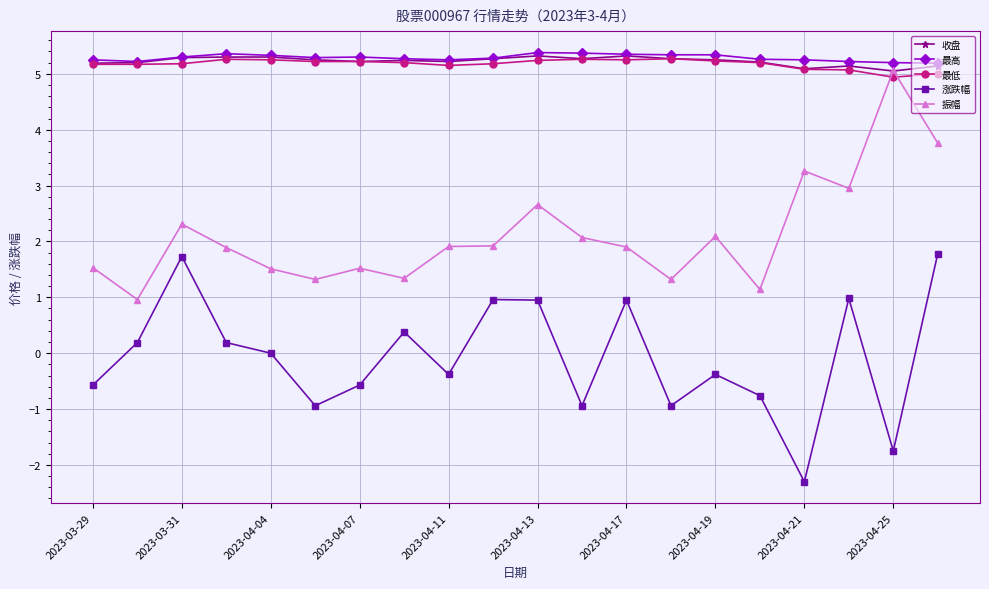

How many 最高 values are between 5 and 6?

20